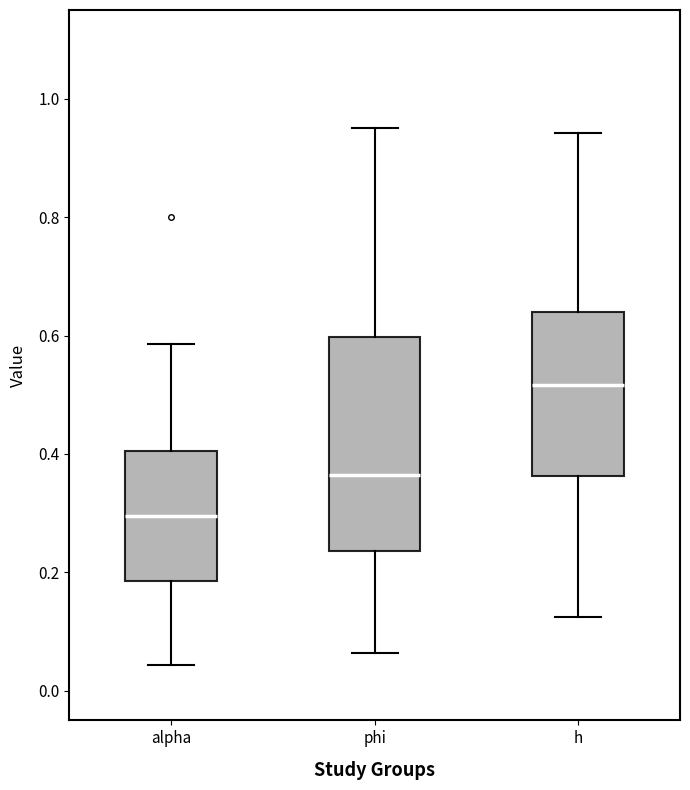

Where is the upper edge of the box for phi on the y-axis? The values are not printed on the chart, so give them approximately, as read against the axis.

0.60